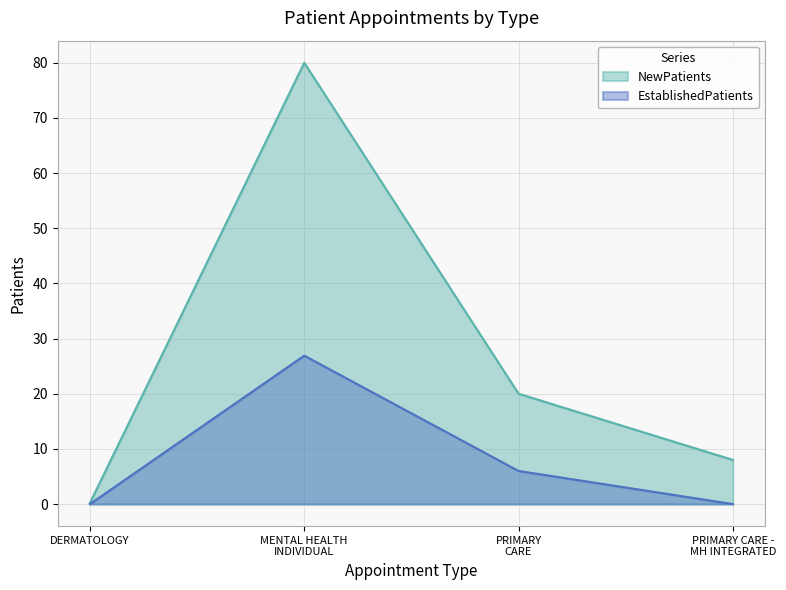

How many lines are shown in the chart?

2